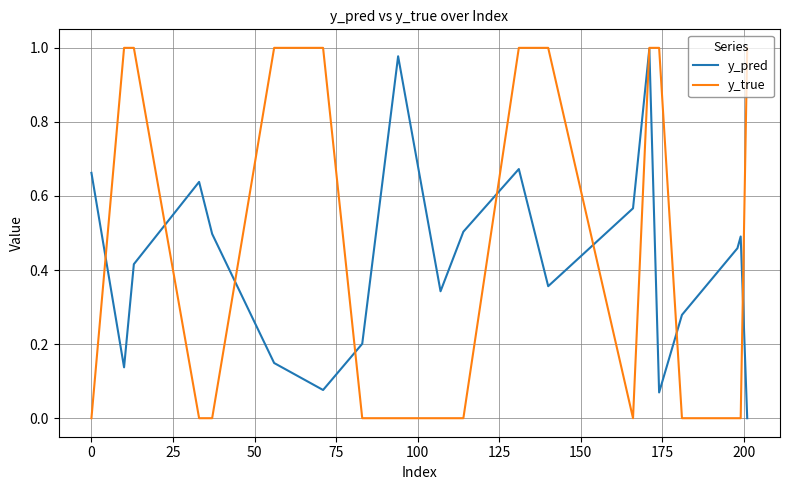

What is the average value of the y_true series?

0.5